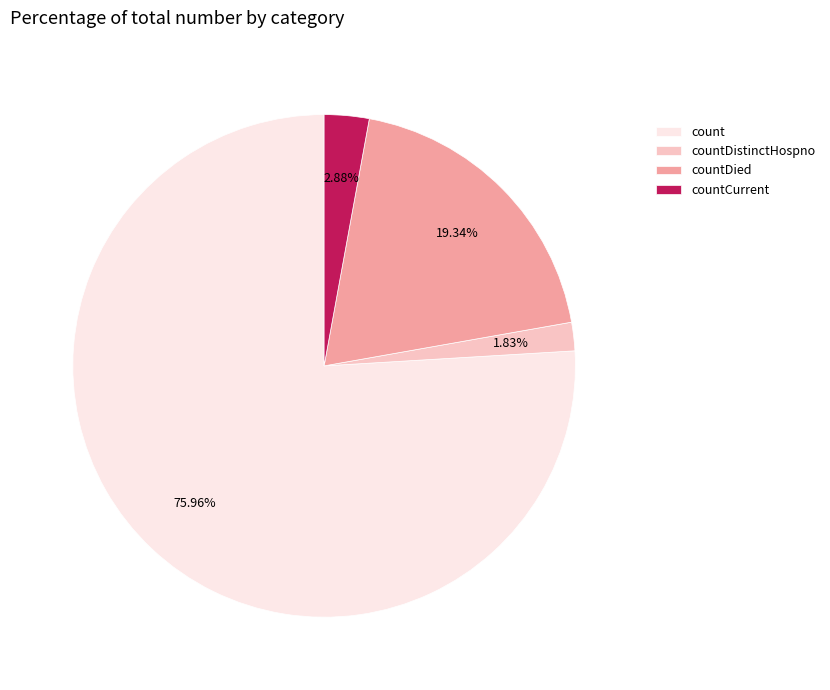

How many segments does this pie chart have?

4